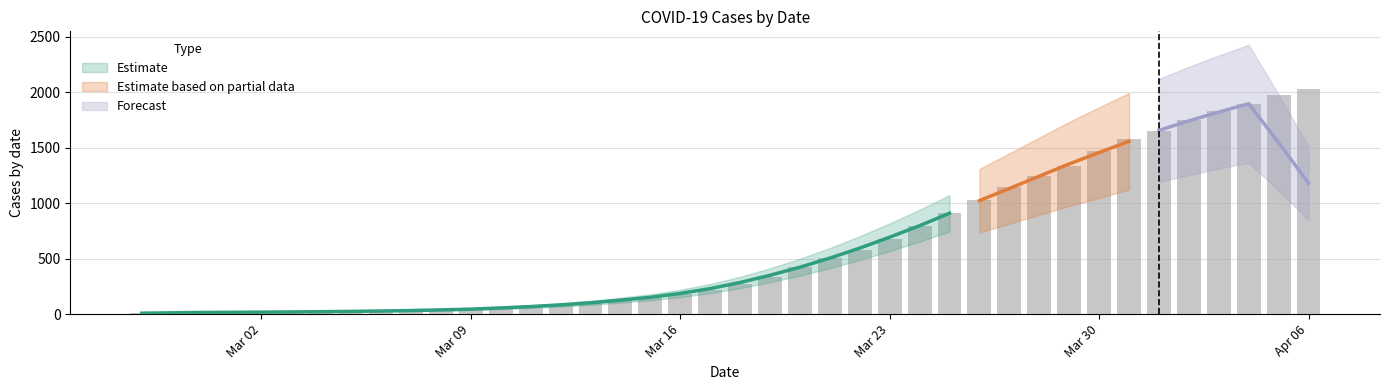

What is the change in value from 2020-03-14 to 2020-03-29?

+1218